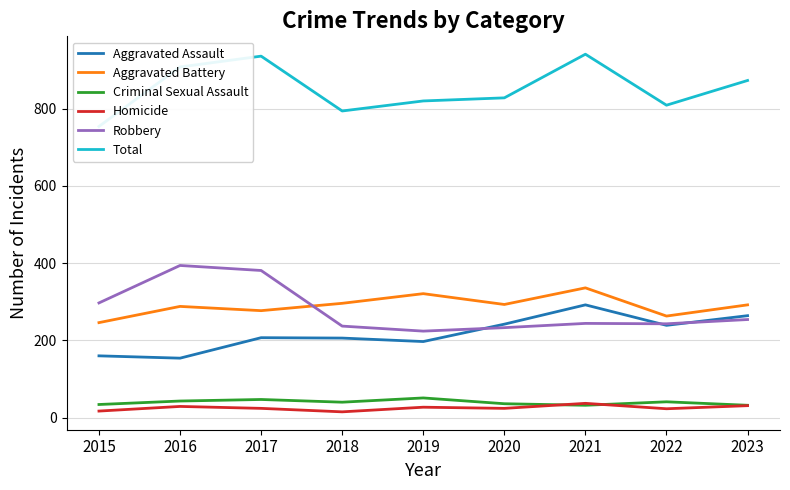

True or false: Homicide and Robbery intersect in this chart.

False